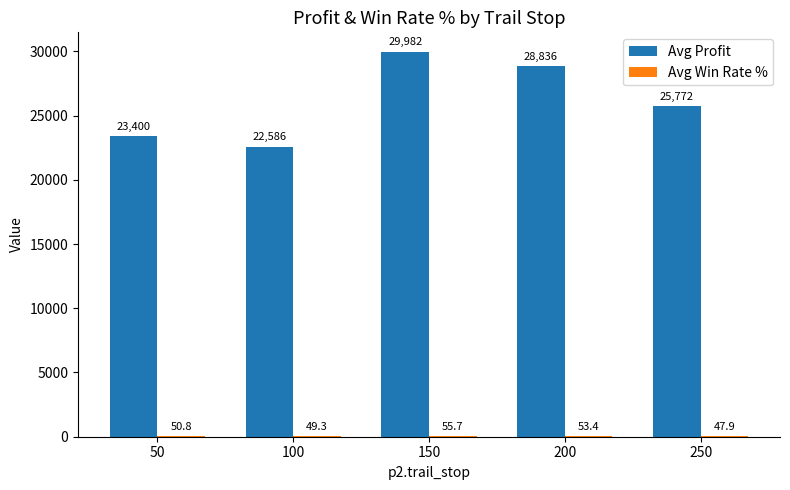

Which series has the widest spread of values?

Avg Profit